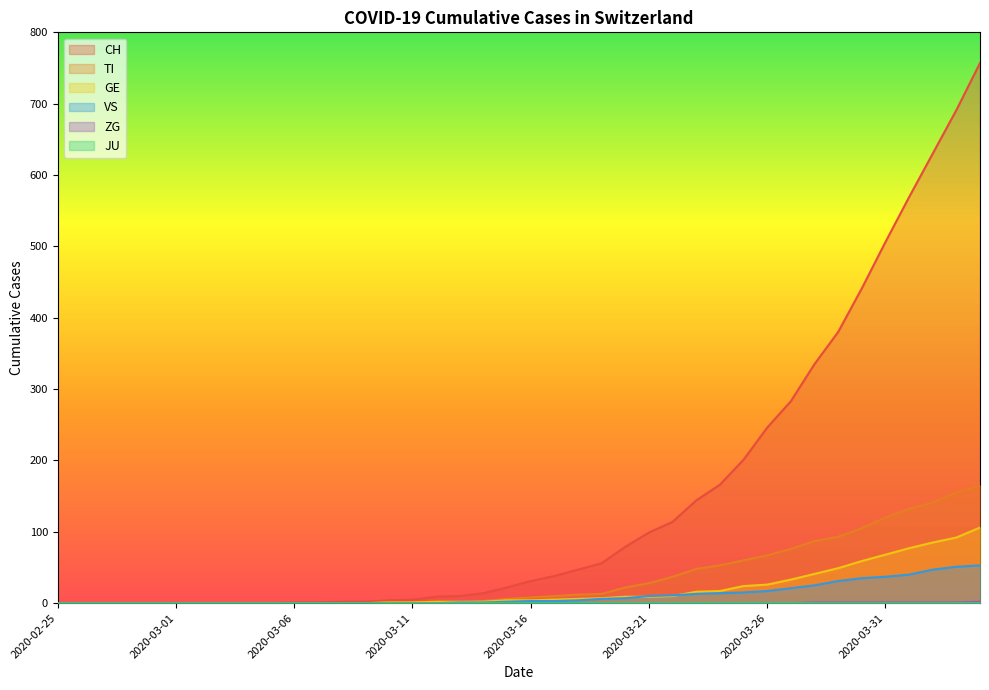

True or false: VS and GE intersect in this chart.

True